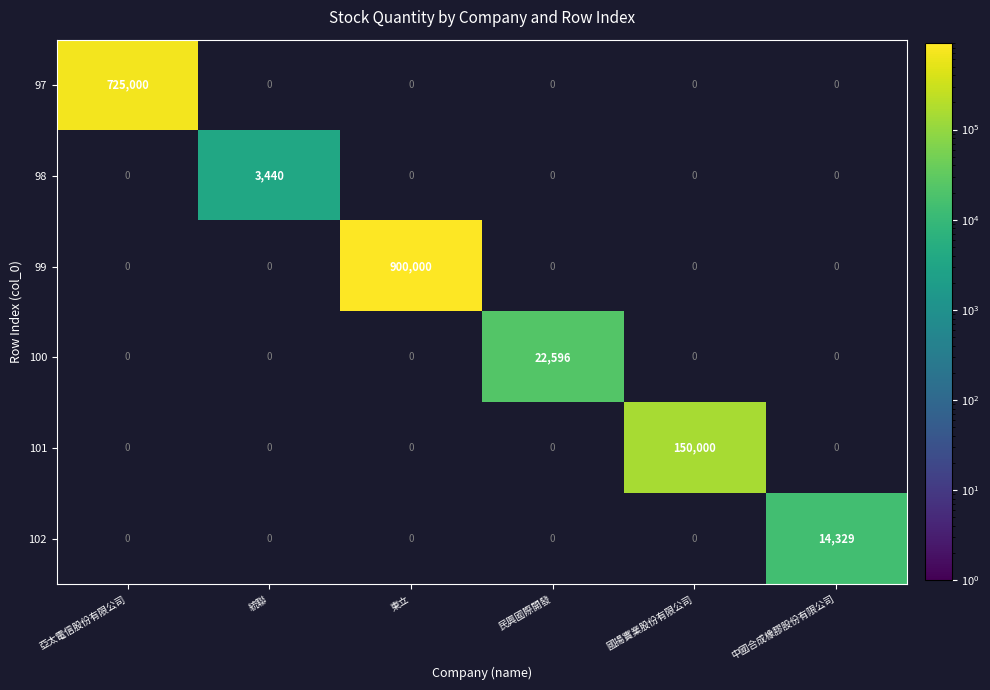

What is the average value of the 97 series?

120833